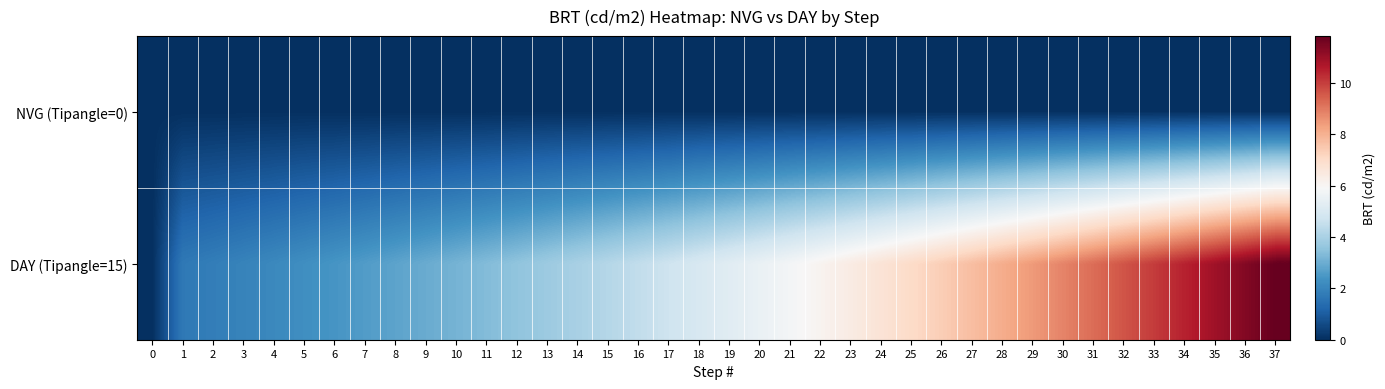

Which series has the widest spread of values?

DAY (Tipangle=15)